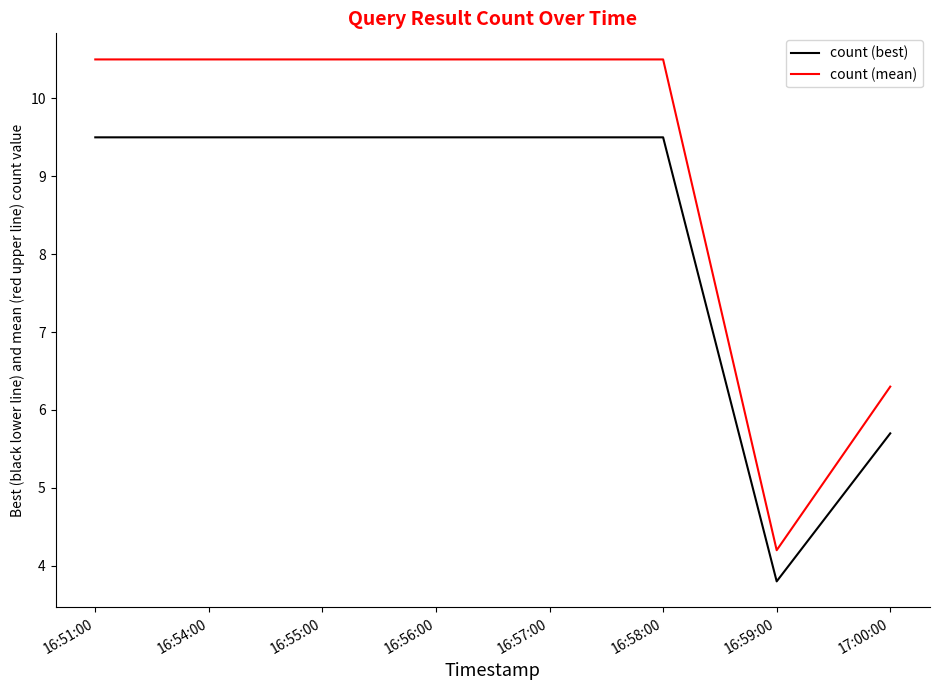

Which category has the lowest value across all series?

16:59:00